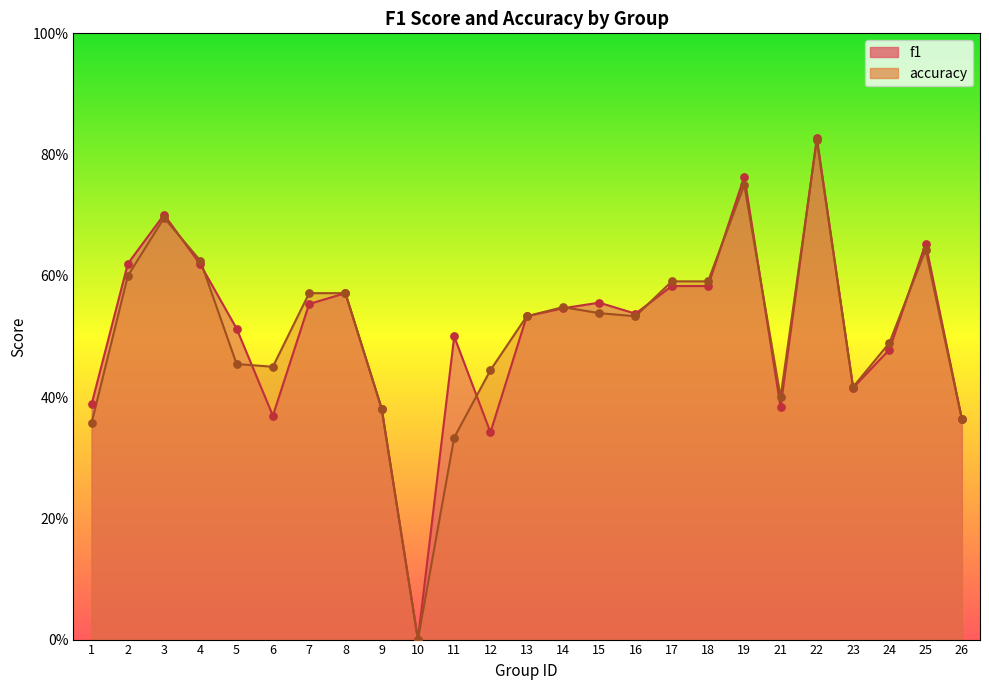

What is the total value across all series at 2?

1.2